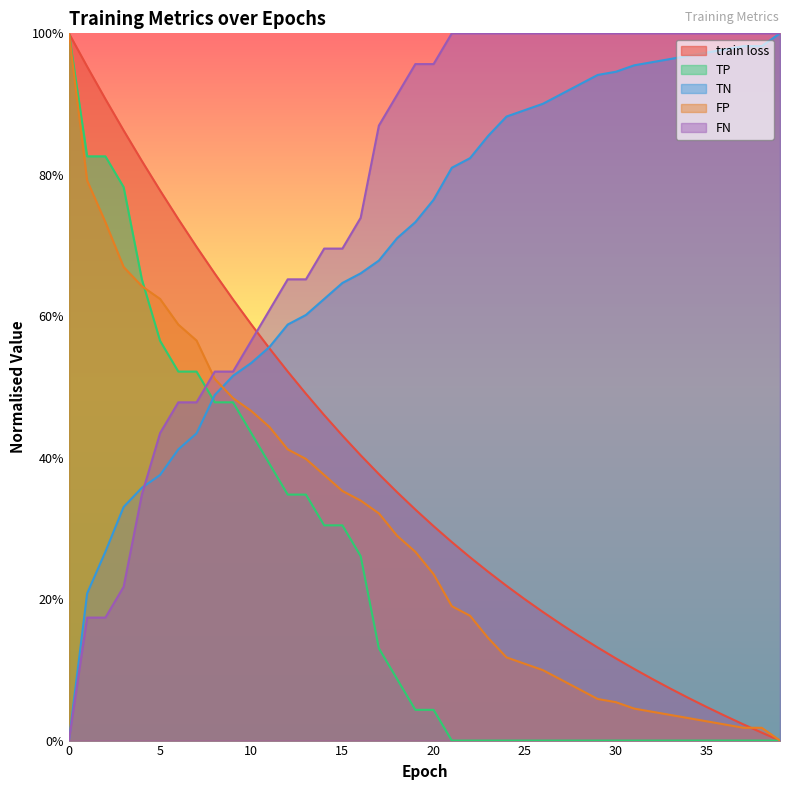

What is the approximate value of TN at 16?

0.7